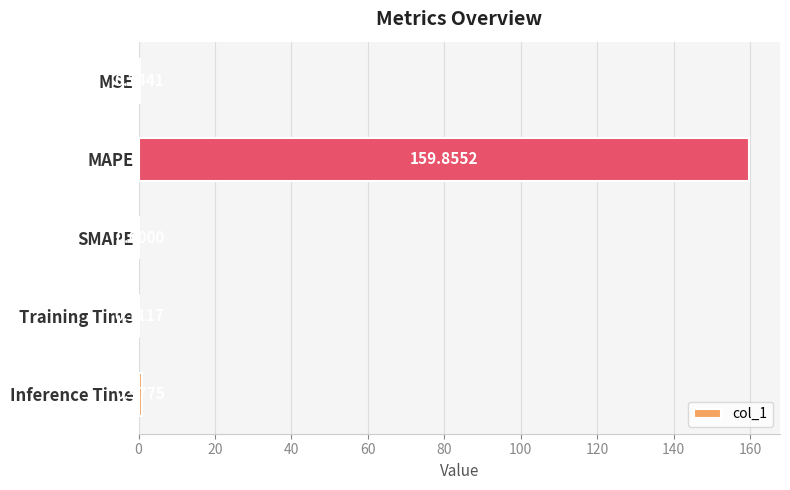

Where is the data nearest to the value 79?

Inference Time